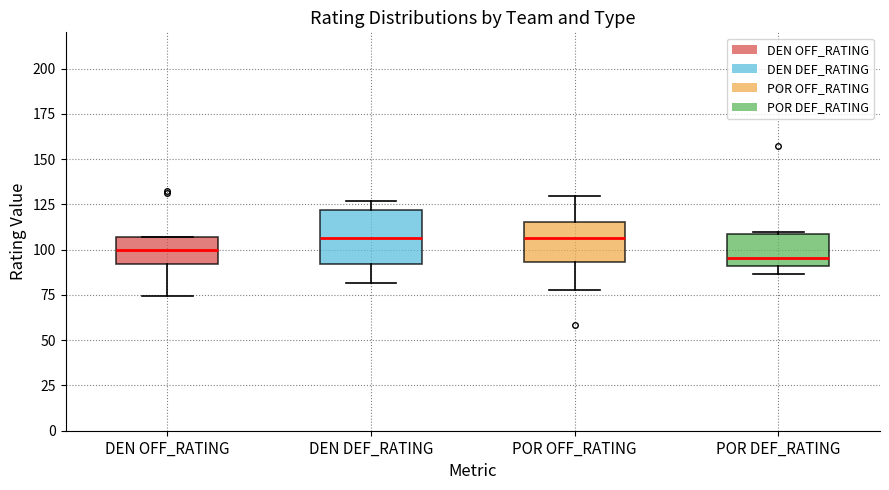

Where is the upper edge of the box for DEN OFF_RATING on the y-axis? The values are not printed on the chart, so give them approximately, as read against the axis.

105